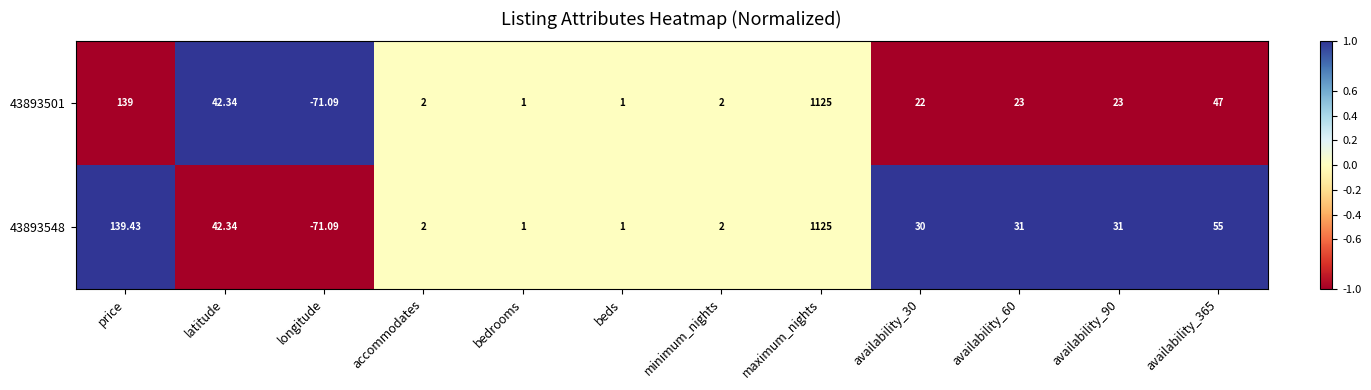

At which category is the sum across all series the highest?

maximum_nights